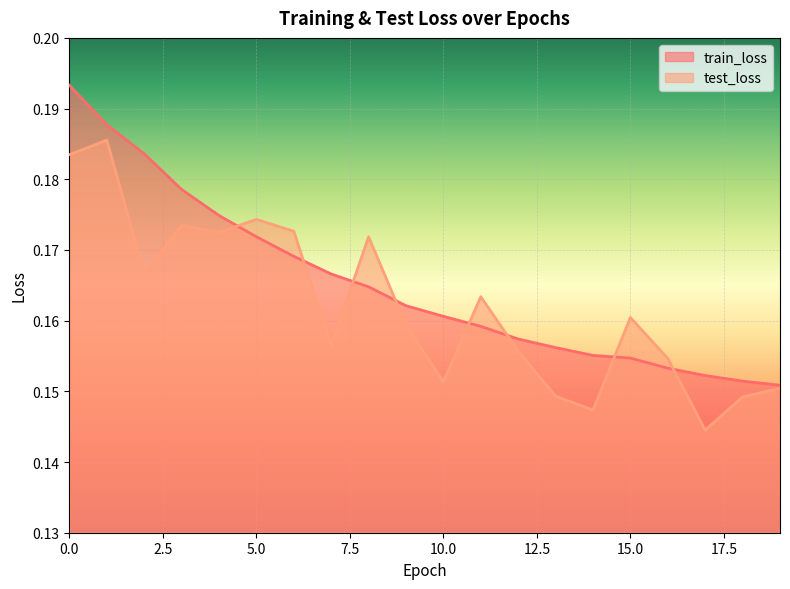

Is it true that train_loss equals 0.2 at 6?

False